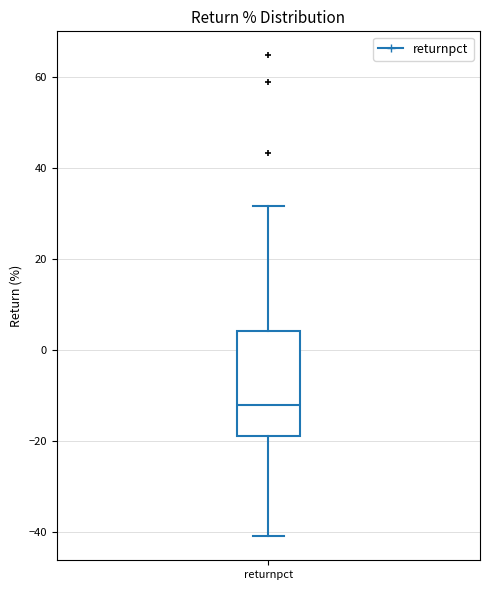

Read this box plot against the y-axis: the position of the median line, the range covered by the box, and the ends of both whiskers. The values are not printed on the chart, so give them approximately, as read against the axis.

median -12, box -18 to 4, whiskers -40 to 32